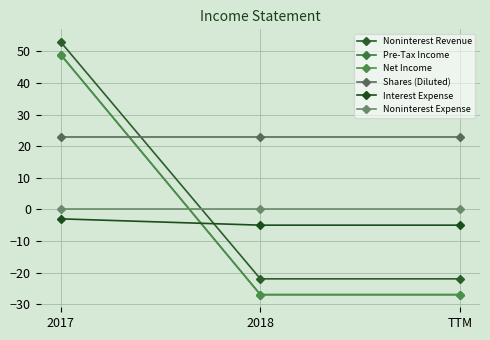

Read the Pre-Tax Income value at TTM, to the nearest 10.

-30